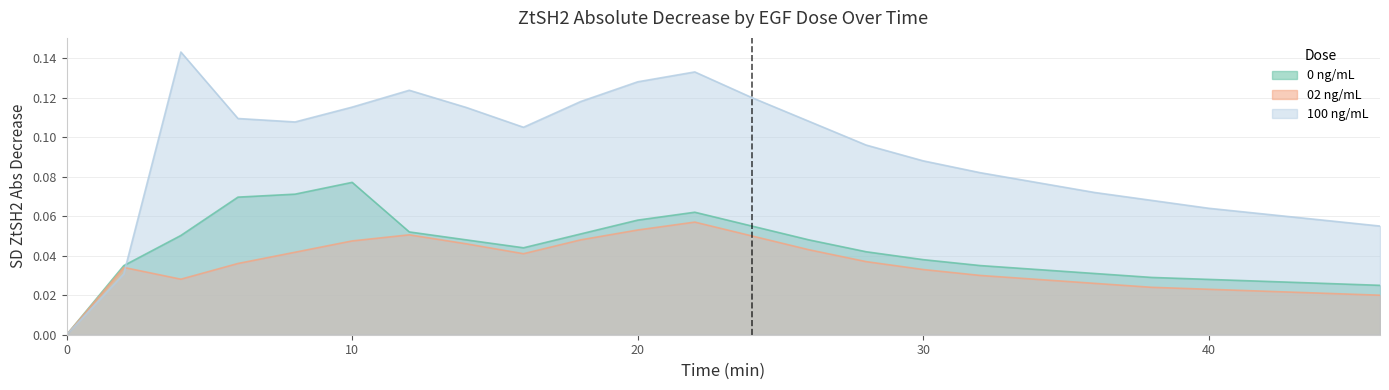

List the series in order of their peak value, lowest first.

02 ng/mL, 0 ng/mL, 100 ng/mL